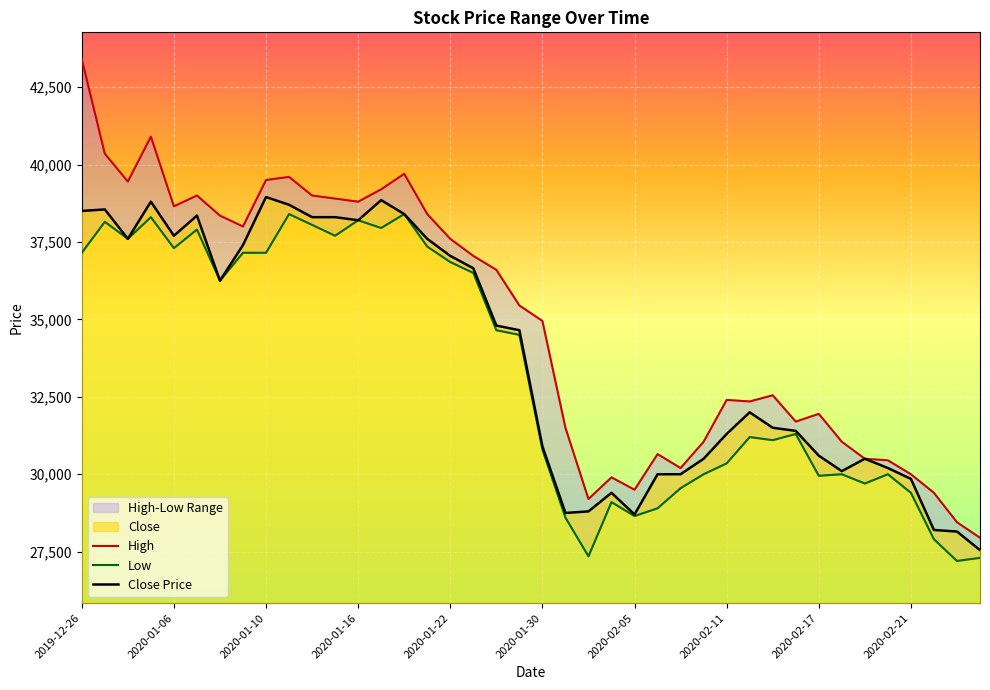

At which label does High first exceed 35450?

2019-12-26